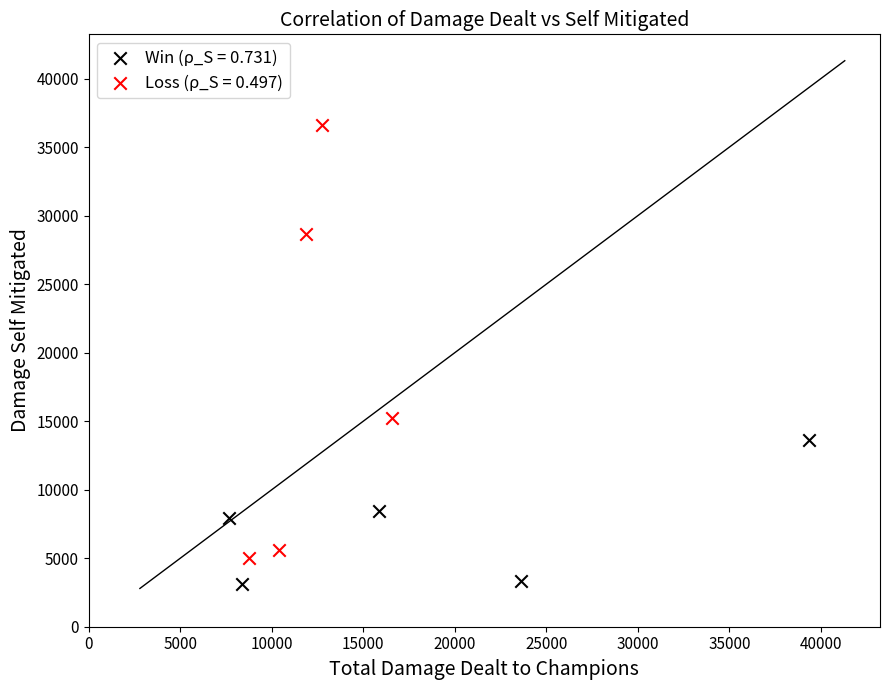

Which series contains the lowest Y value?

Win (ρ_S = 0.731)